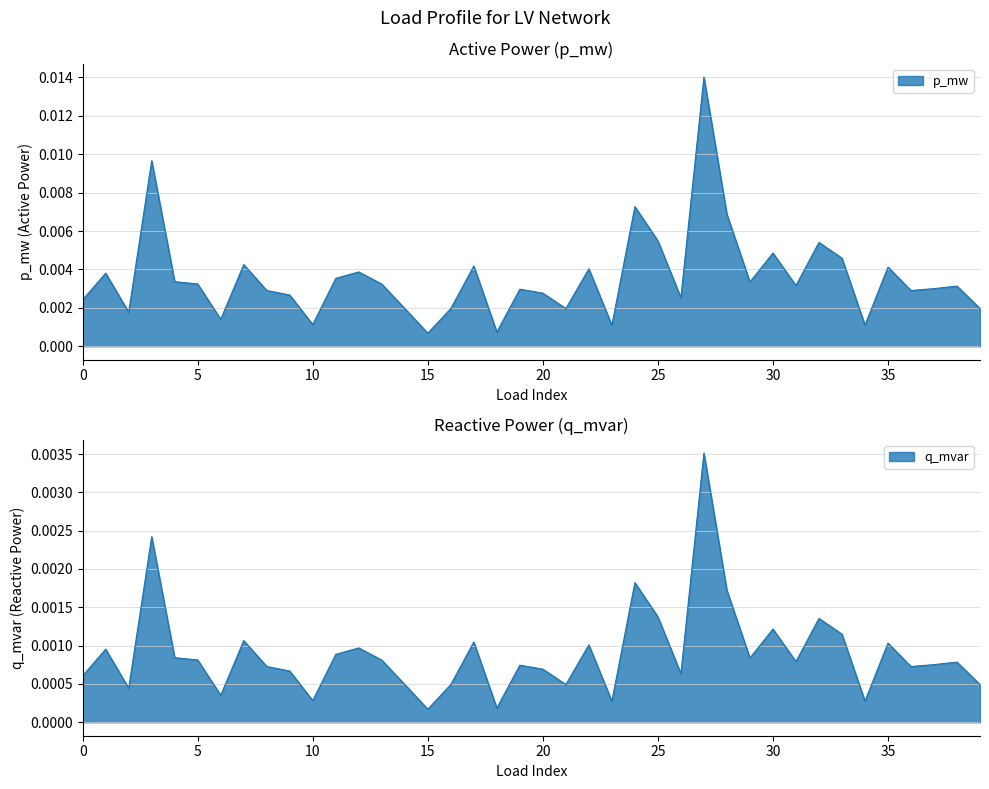

True or false: p_mw has a value of 0.0 at 21.

False